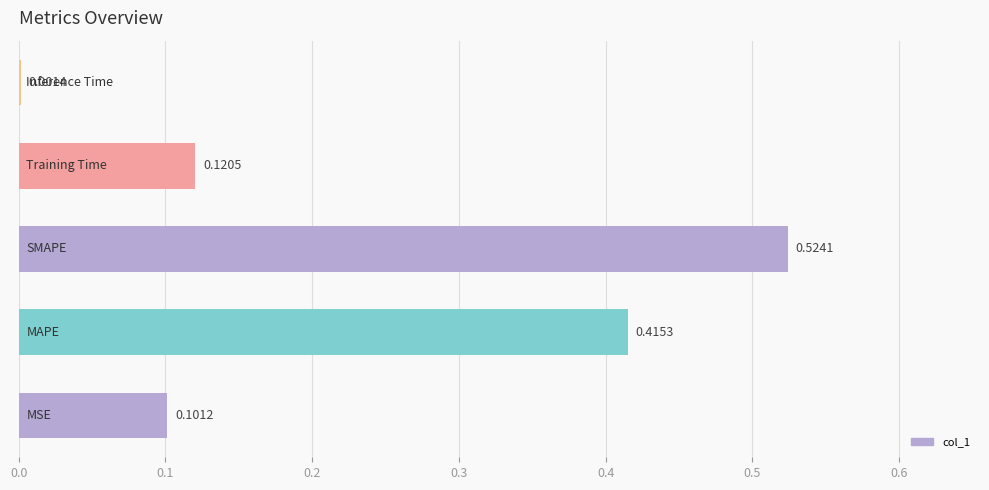

How many data points does each series have?

5